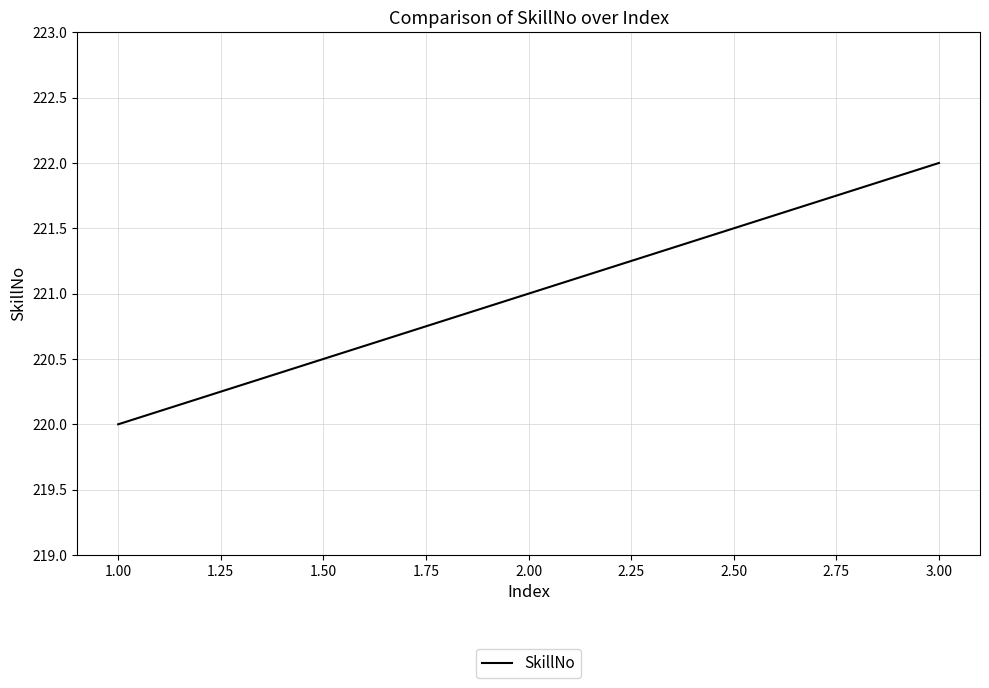

What is the maximum value shown in the chart?

222